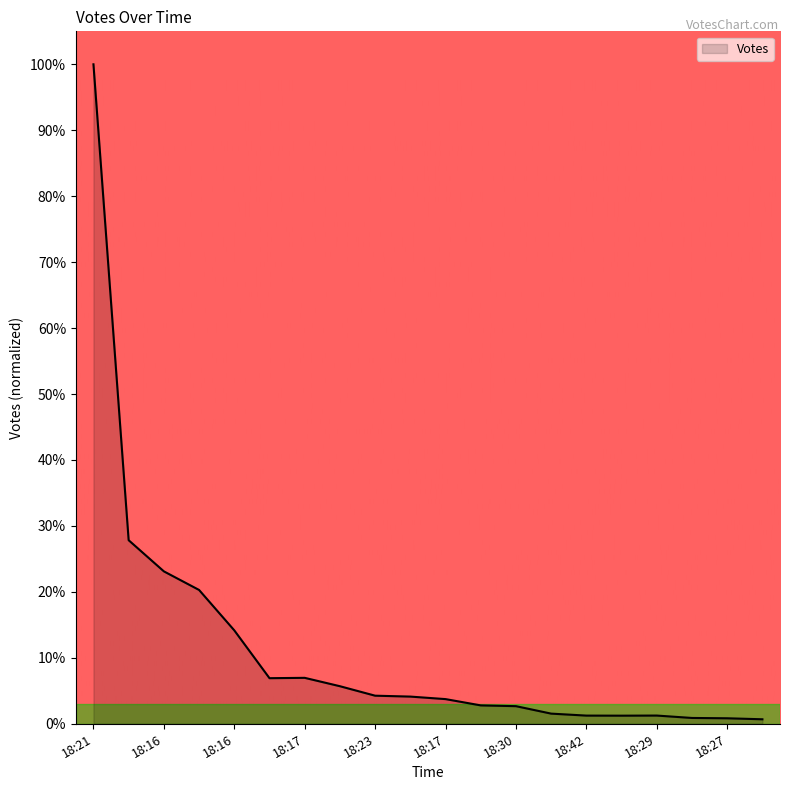

What is the maximum value shown in the chart?

100.0